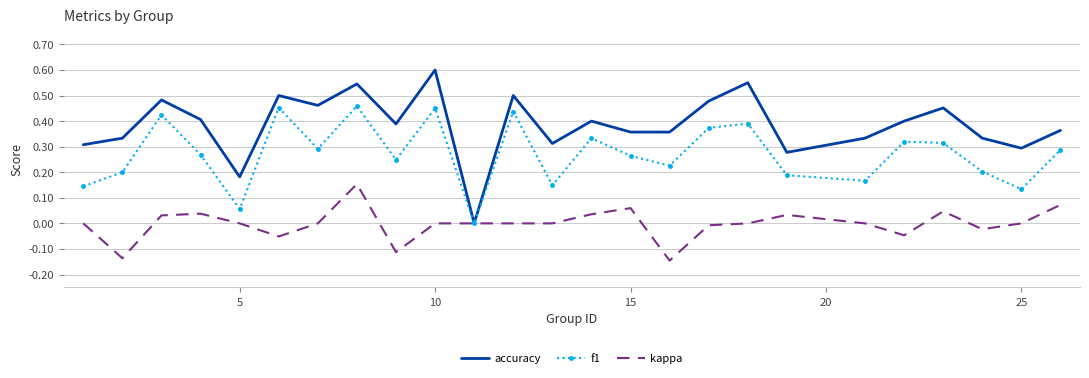

List the series in order of their peak value, lowest first.

kappa, f1, accuracy